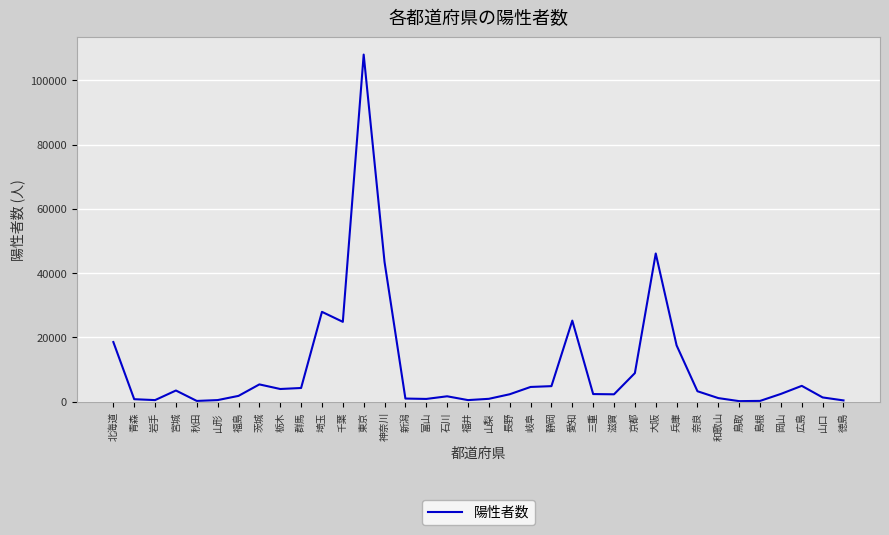

How many lines are shown in the chart?

1